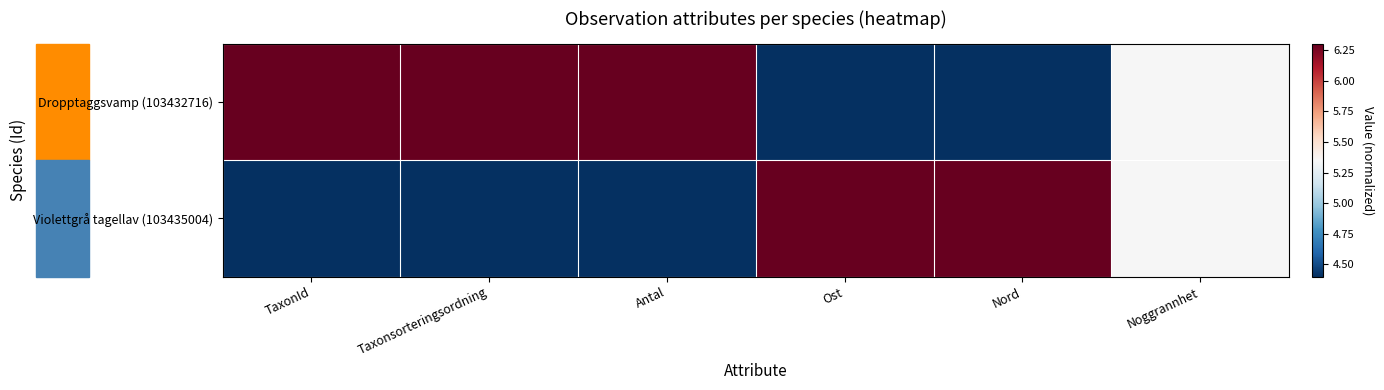

Which has a higher value, Nord or Antal?

Antal